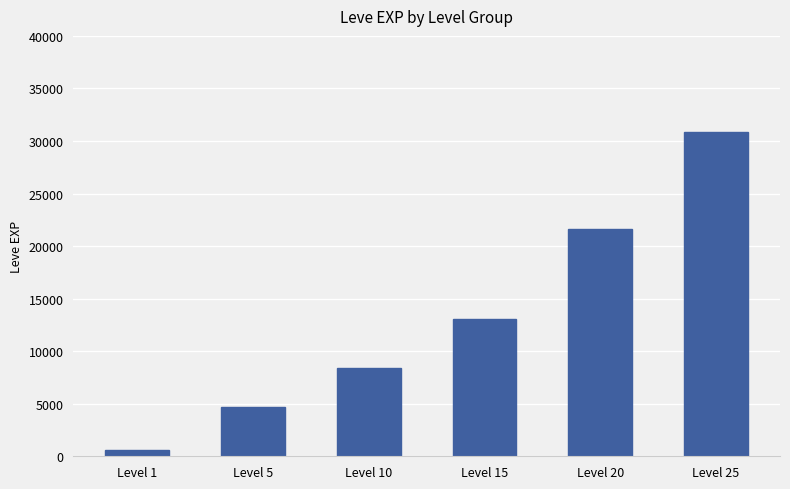

At which label is the value closest to 15725?

Level 15